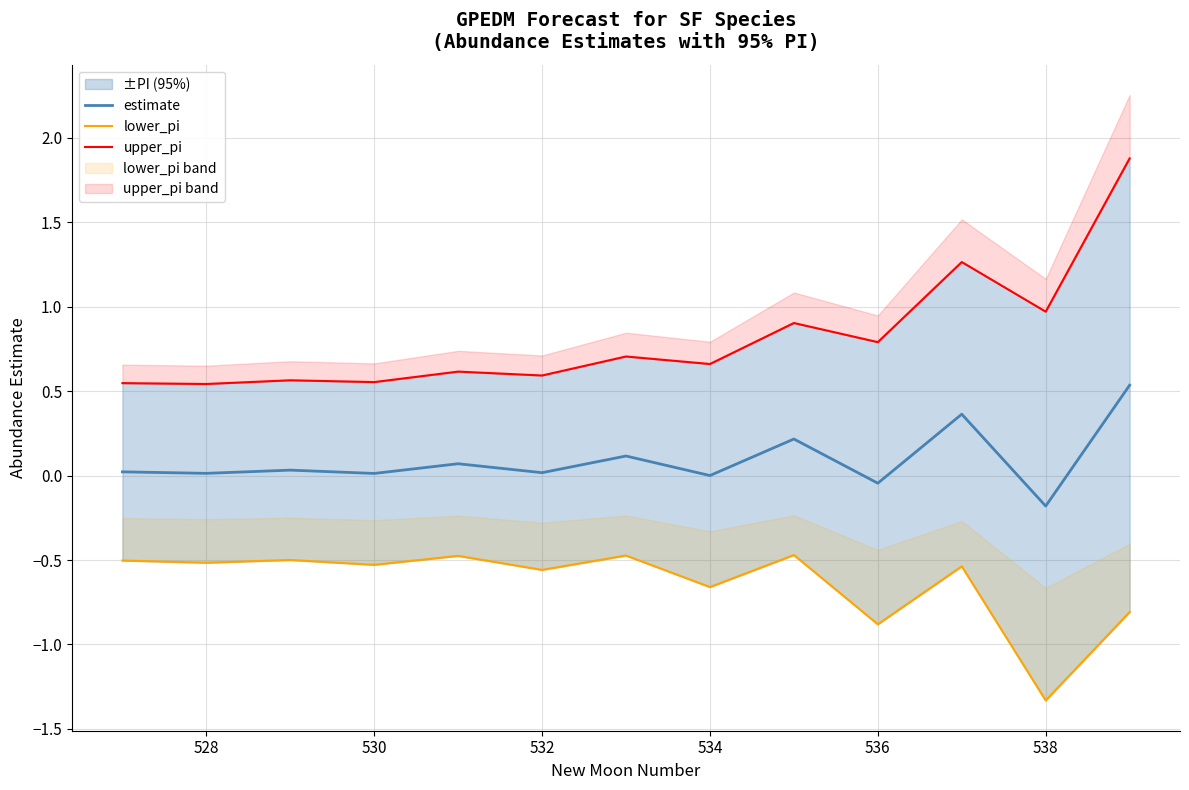

How many lines are shown in the chart?

3